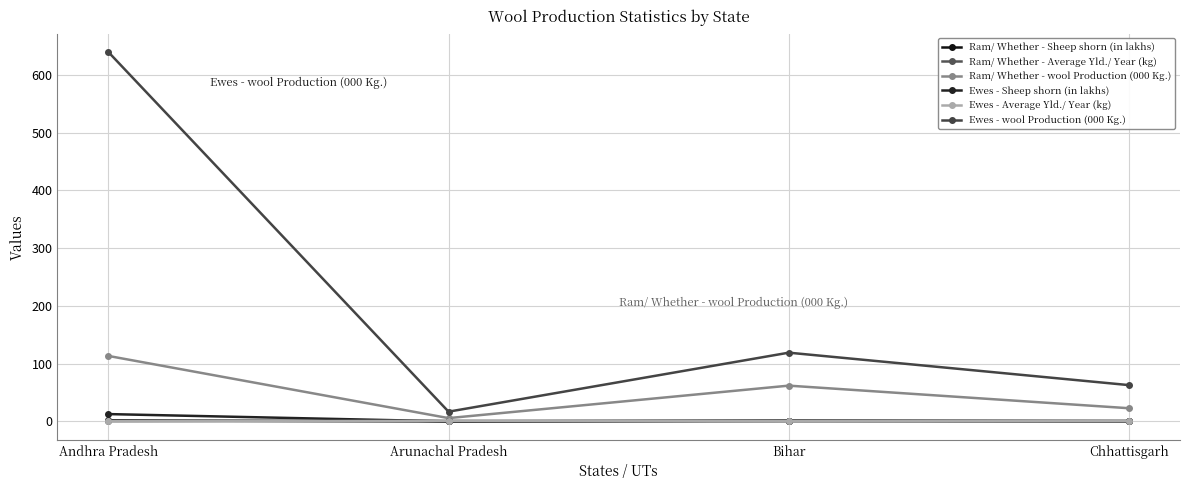

Where does the Ewes - Sheep shorn (in lakhs) series first go above 1?

Andhra Pradesh